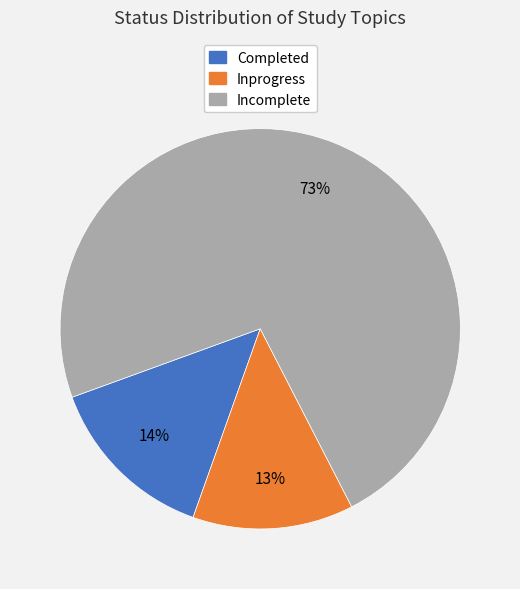

What is the largest slice in the pie chart?

Incomplete